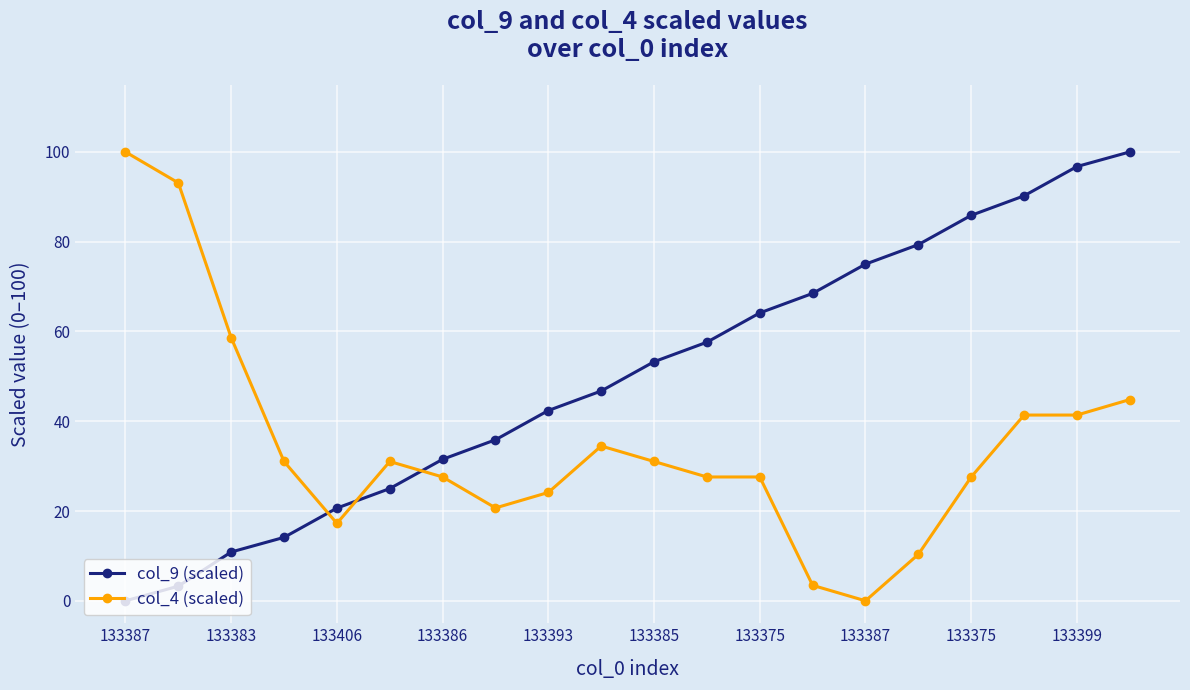

What are all the series names shown in the legend?

col_9 (scaled), col_4 (scaled)